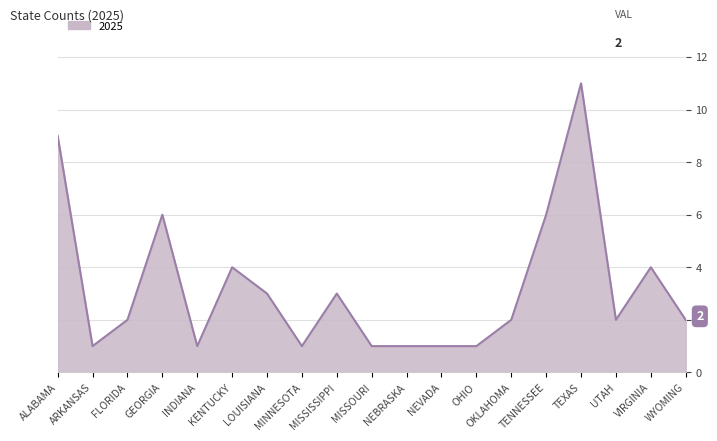

True or false: the data shows 0 at ARKANSAS.

False